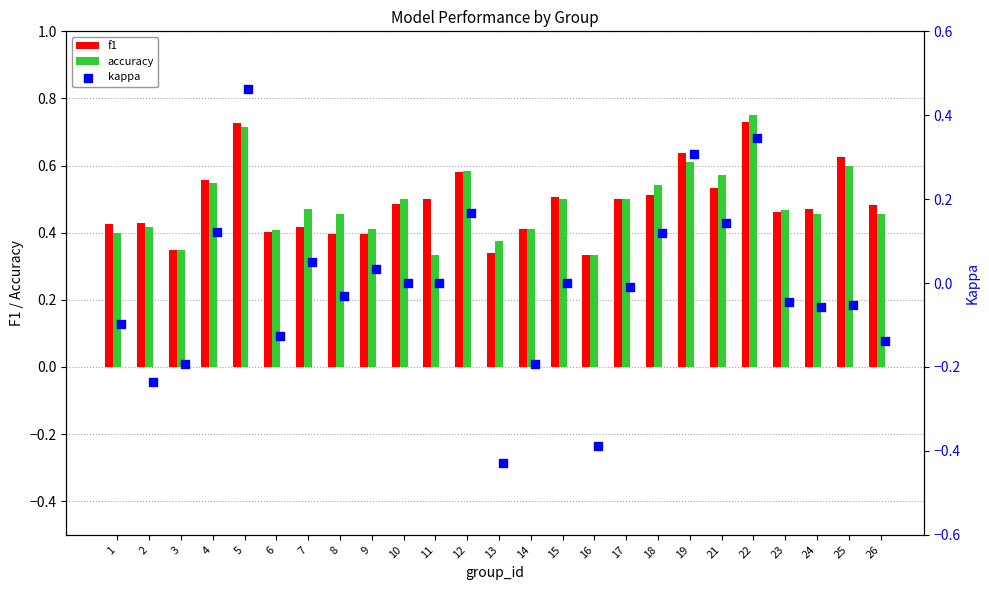

Is the value of accuracy at 21 greater than the value of f1 at 16?

Yes